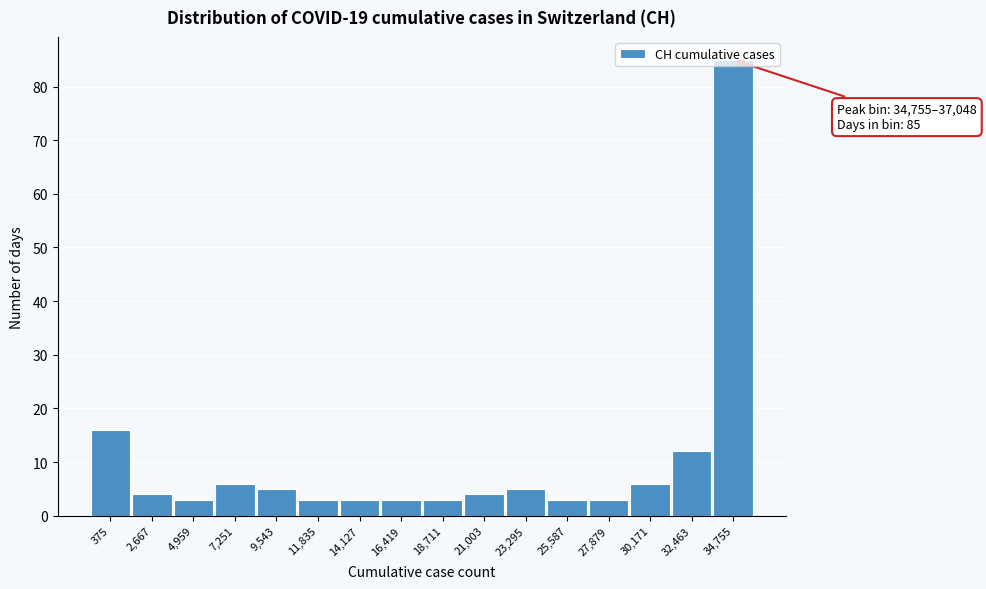

True or false: the data shows 1 at 7,251.

False